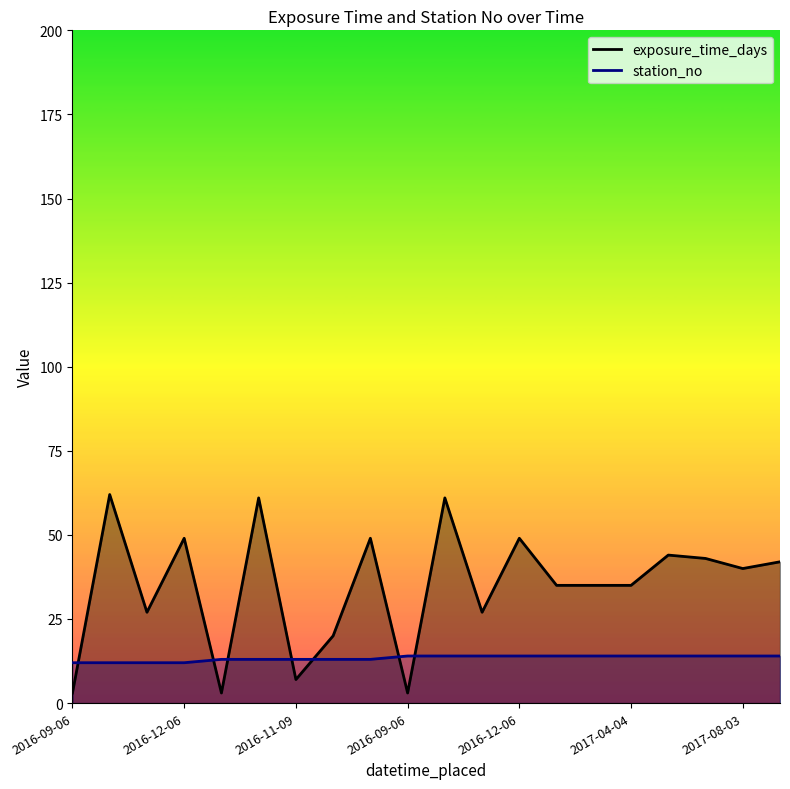

Which series has the largest total across all categories?

exposure_time_days